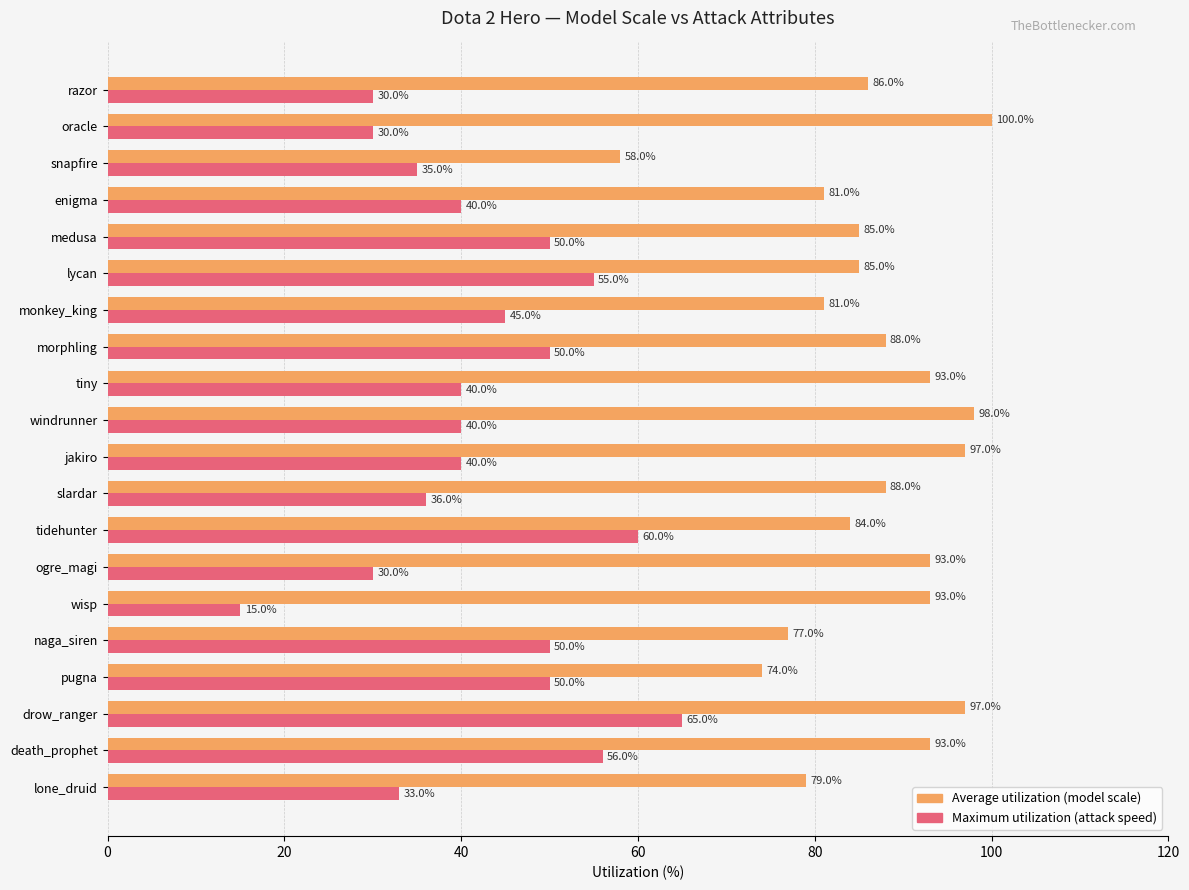

What is the difference between the highest and lowest values at morphling?

38.0